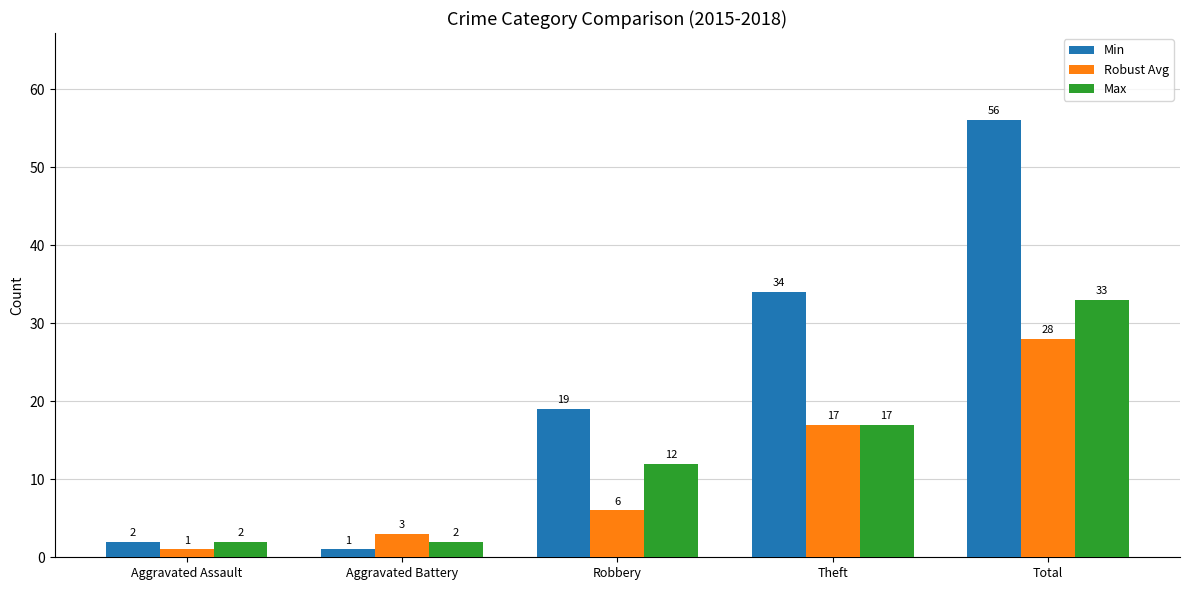

Rank the series by their average value, from highest to lowest.

Min, Max, Robust Avg